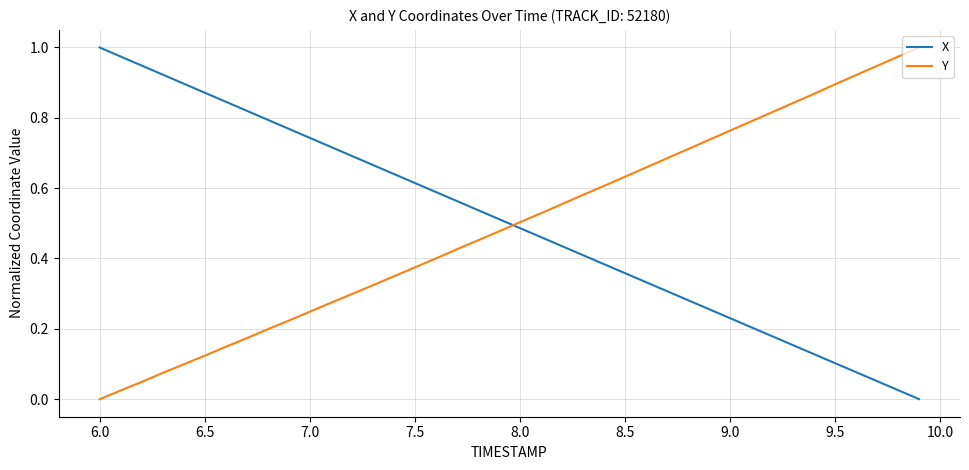

True or false: Y and X intersect in this chart.

True